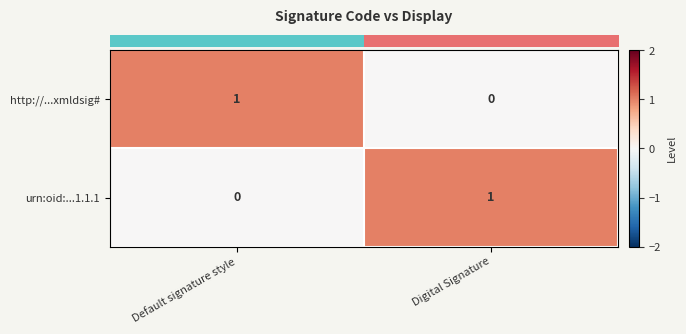

What is the total value across all series at Default signature style?

1